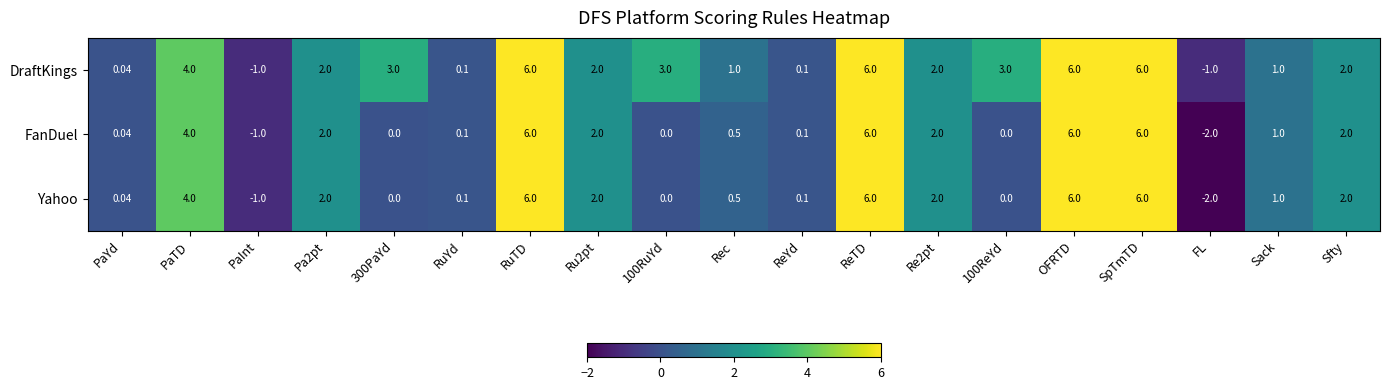

Count the number of categories in the chart.

19